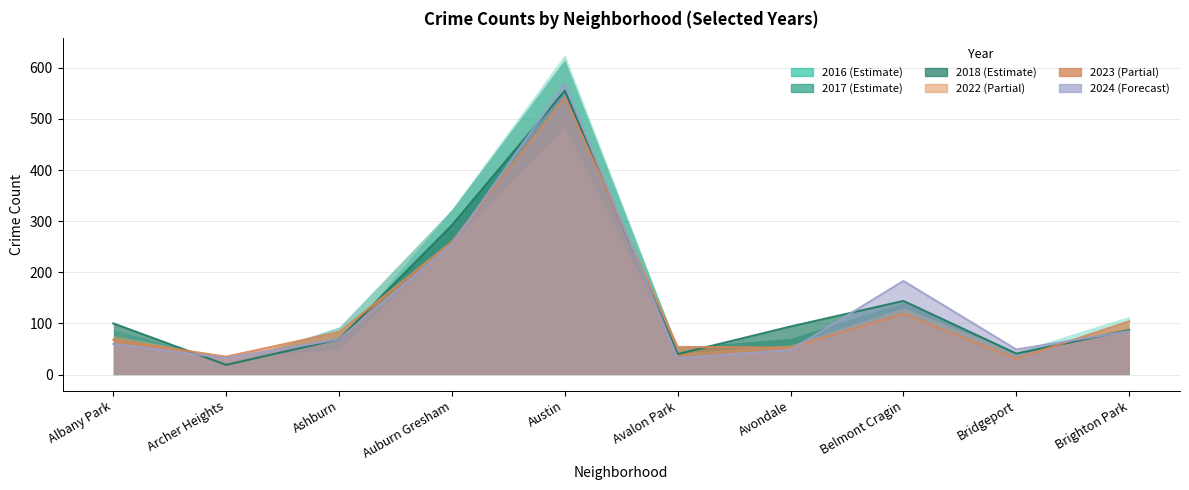

What position from the left is Avondale?

7